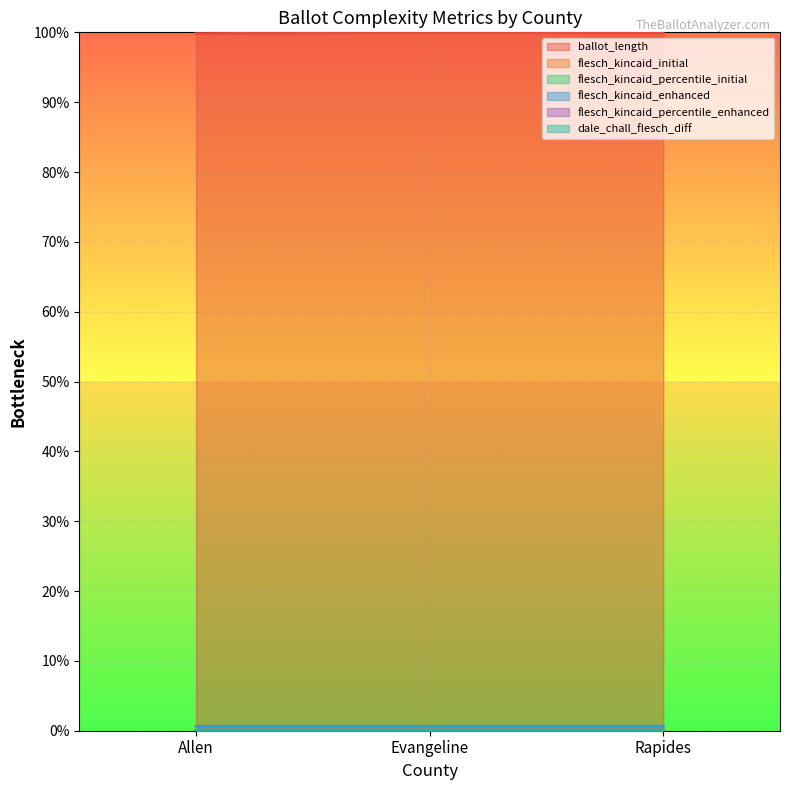

Is the value of flesch_kincaid_initial at Rapides greater than the value of flesch_kincaid_percentile_initial at Allen?

Yes